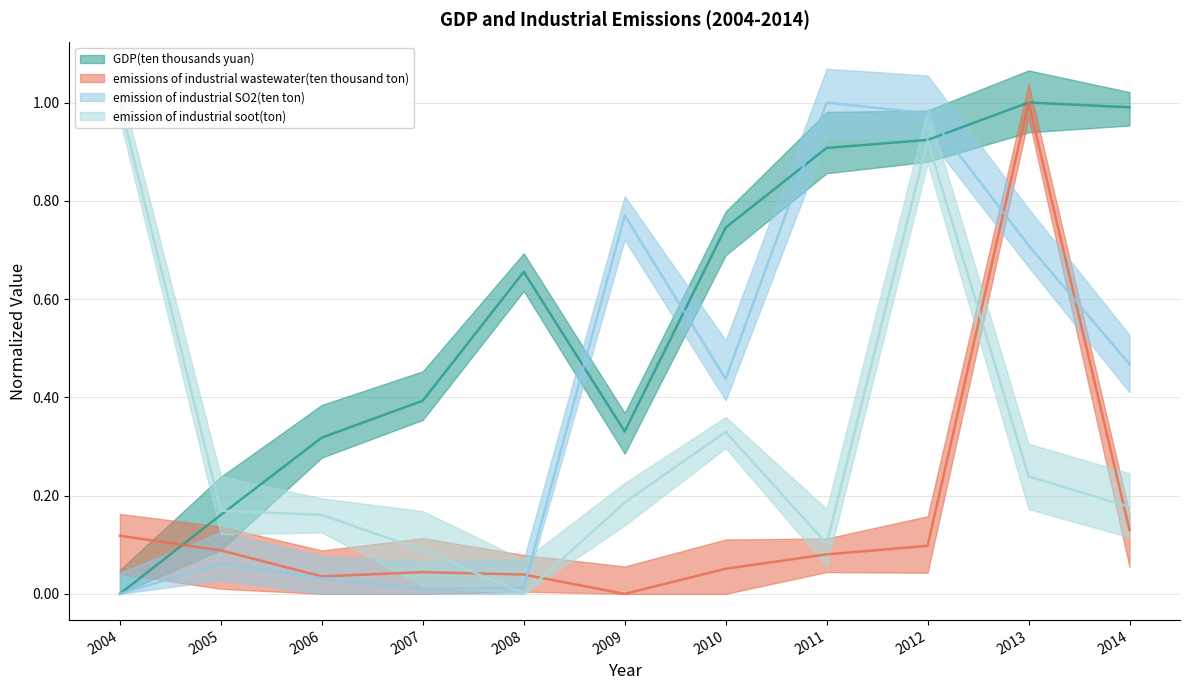

How many categories are shown in the chart?

11